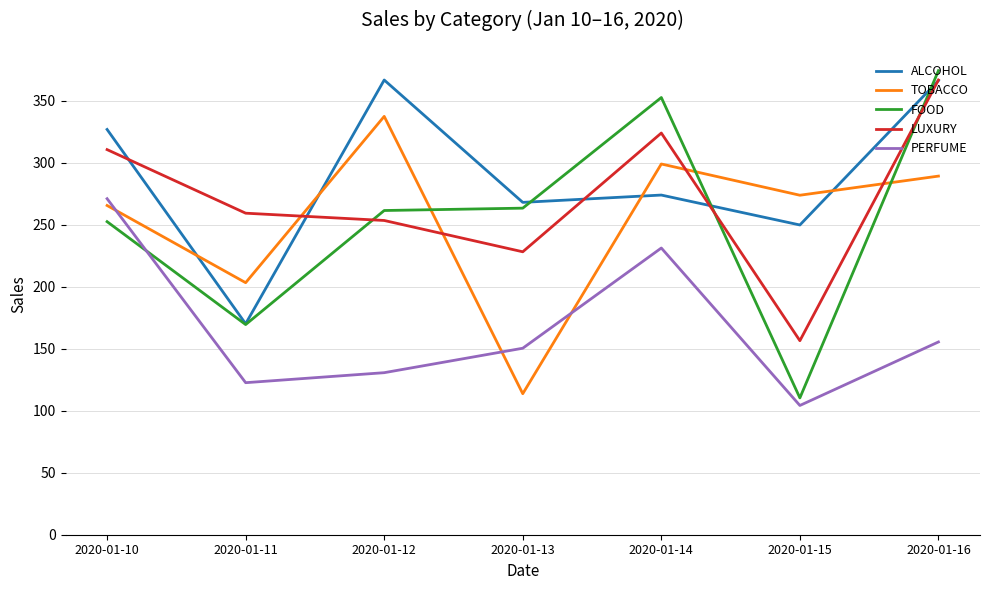

Count the number of categories in the chart.

7